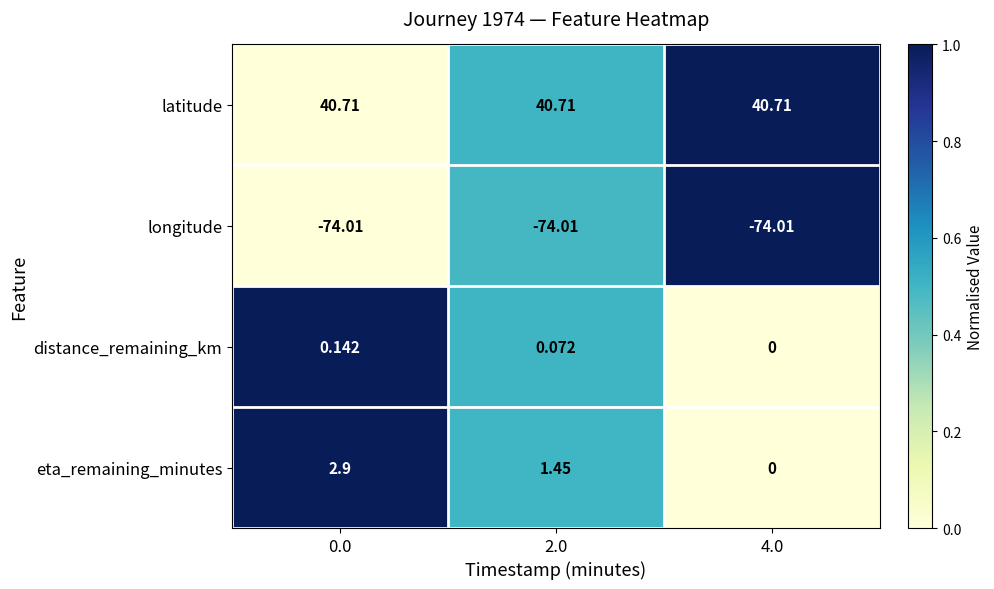

Between 0.0 and 2.0, which series saw the biggest shift?

eta_remaining_minutes